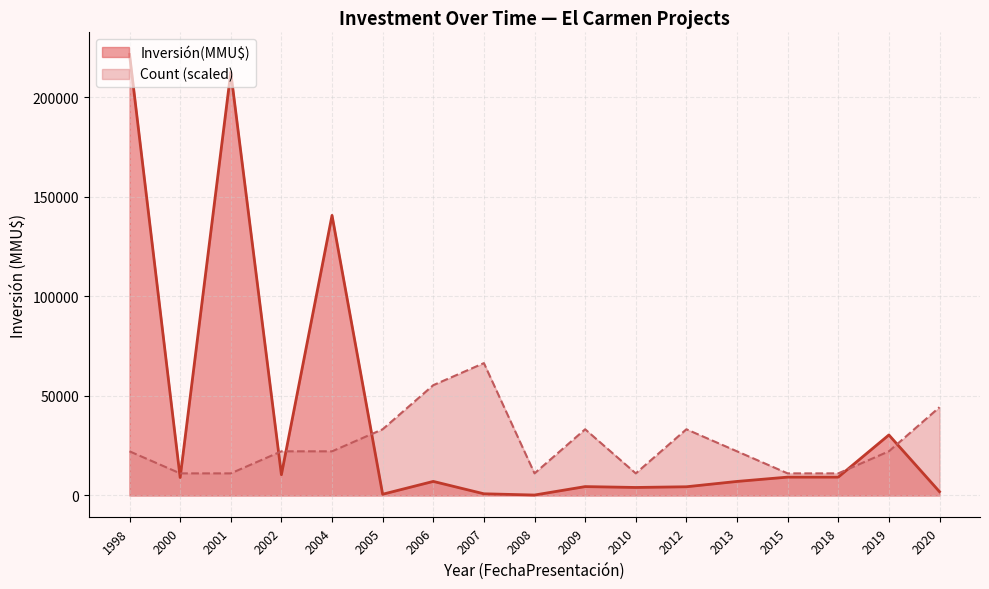

What is the total value across all series at 2004?

162800.0